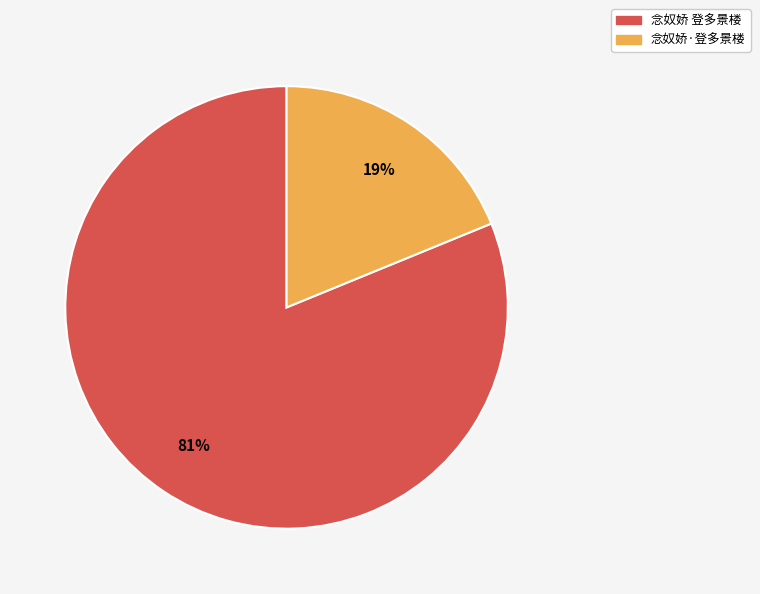

Which has a higher value, 念奴娇·登多景楼 or 念奴娇 登多景楼?

念奴娇 登多景楼